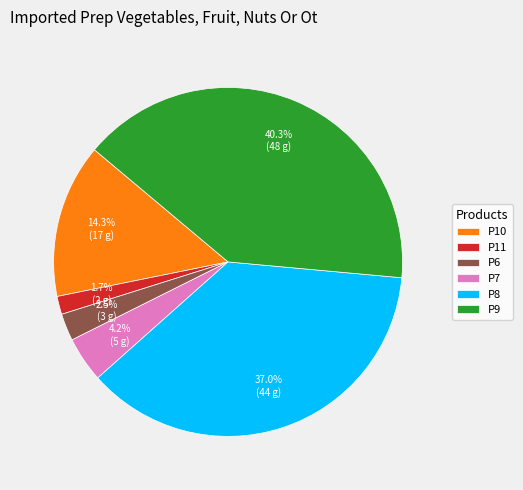

To the nearest percent, what is the average slice percentage?

17%